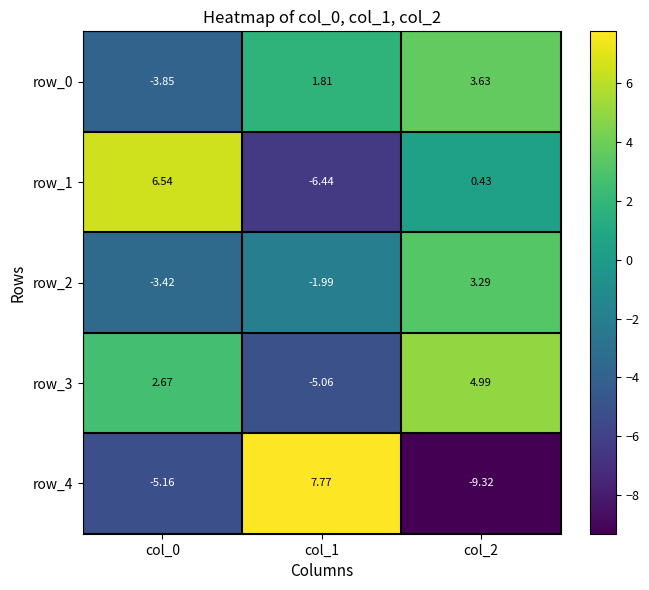

Is the value of row_4 at col_0 greater than the value of row_2 at col_2?

No